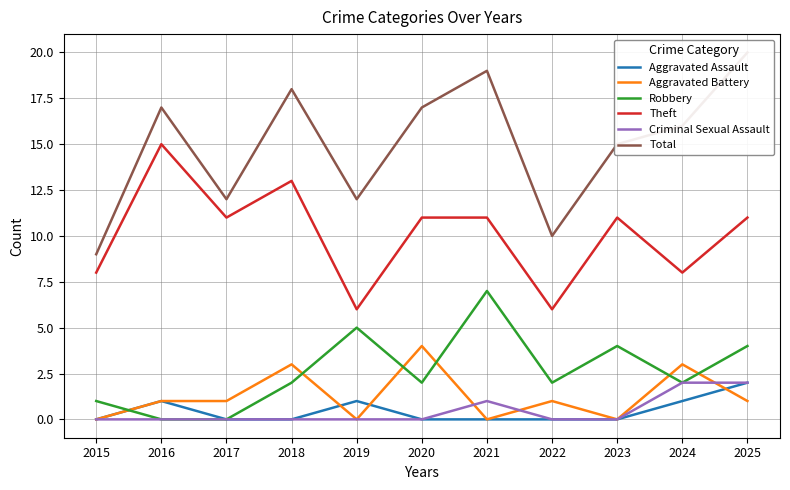

True or false: Robbery has a value of 2 at 2020.

True